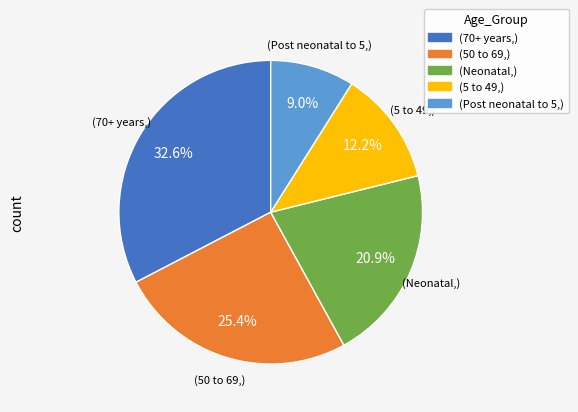

How many slices are in this pie chart?

5